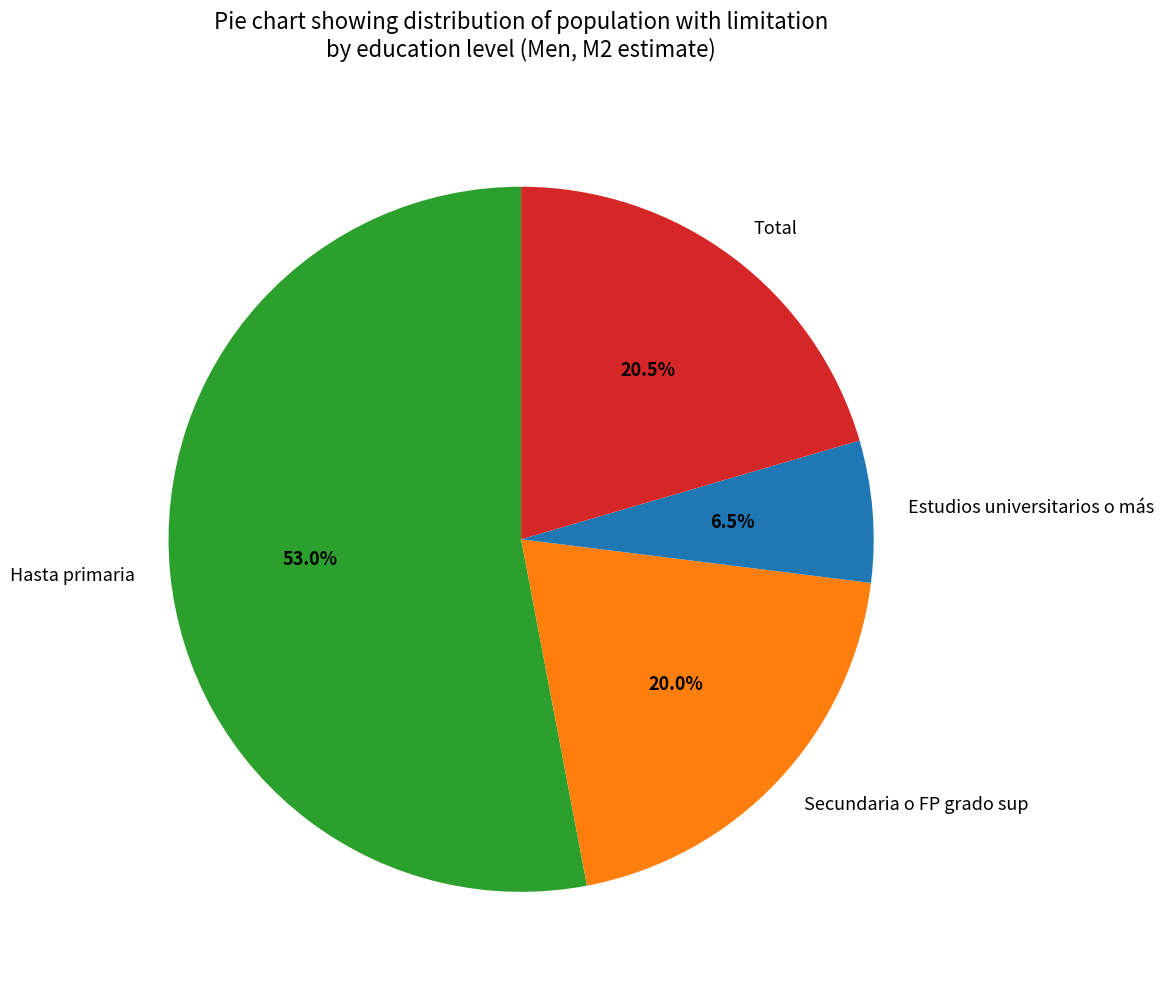

Is there a majority slice in this chart?

Yes